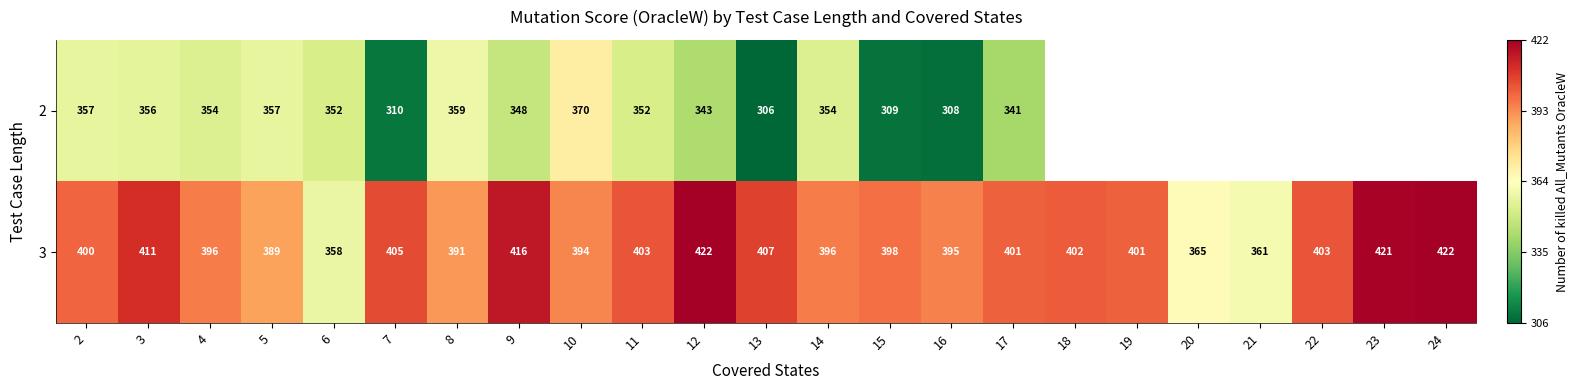

At which category is the sum across all series the highest?

3